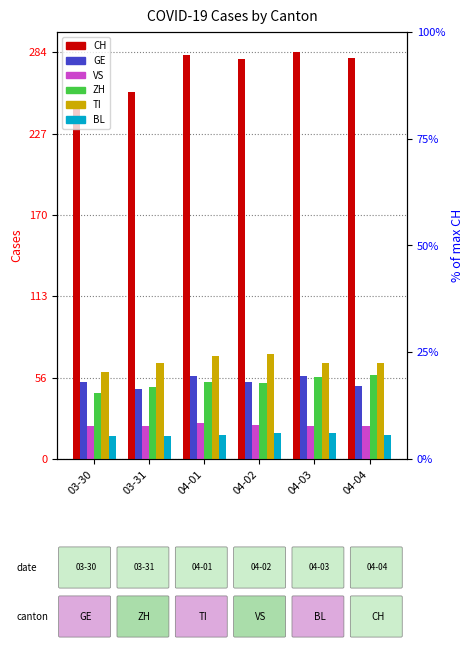

What is the lowest value of the GE series?

49